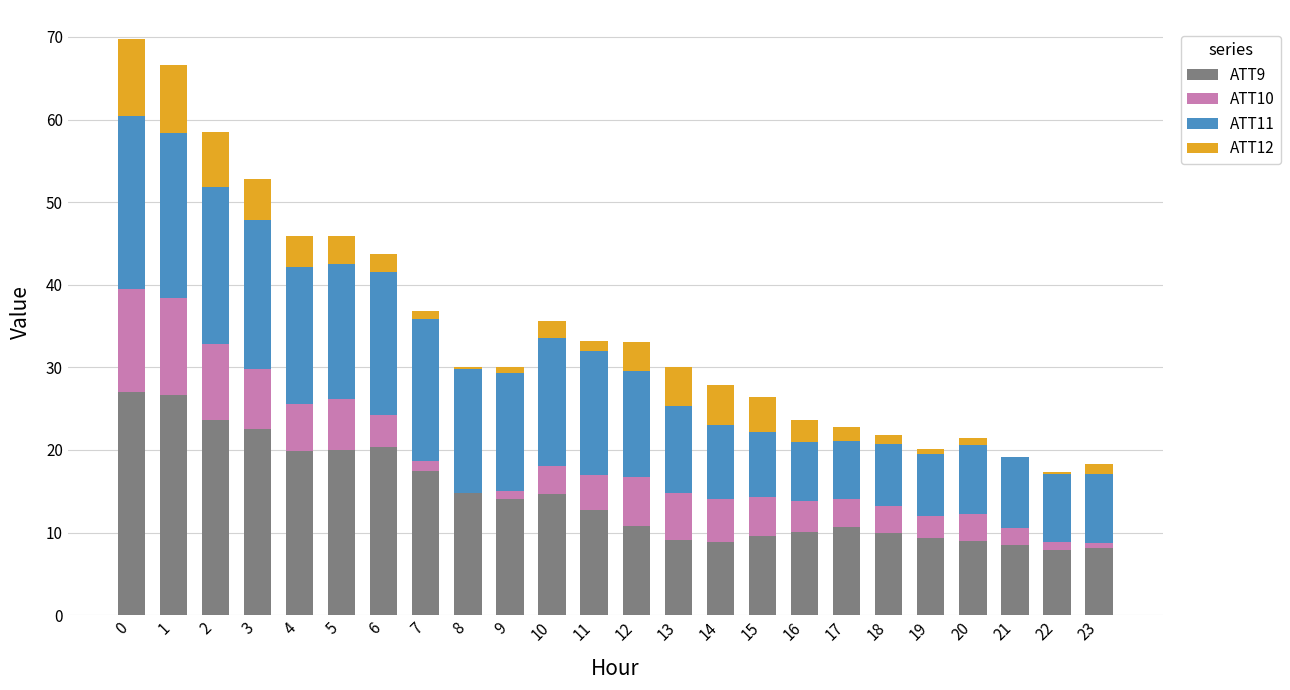

The value of ATT9 at 11 is 12.7. True or false?

True